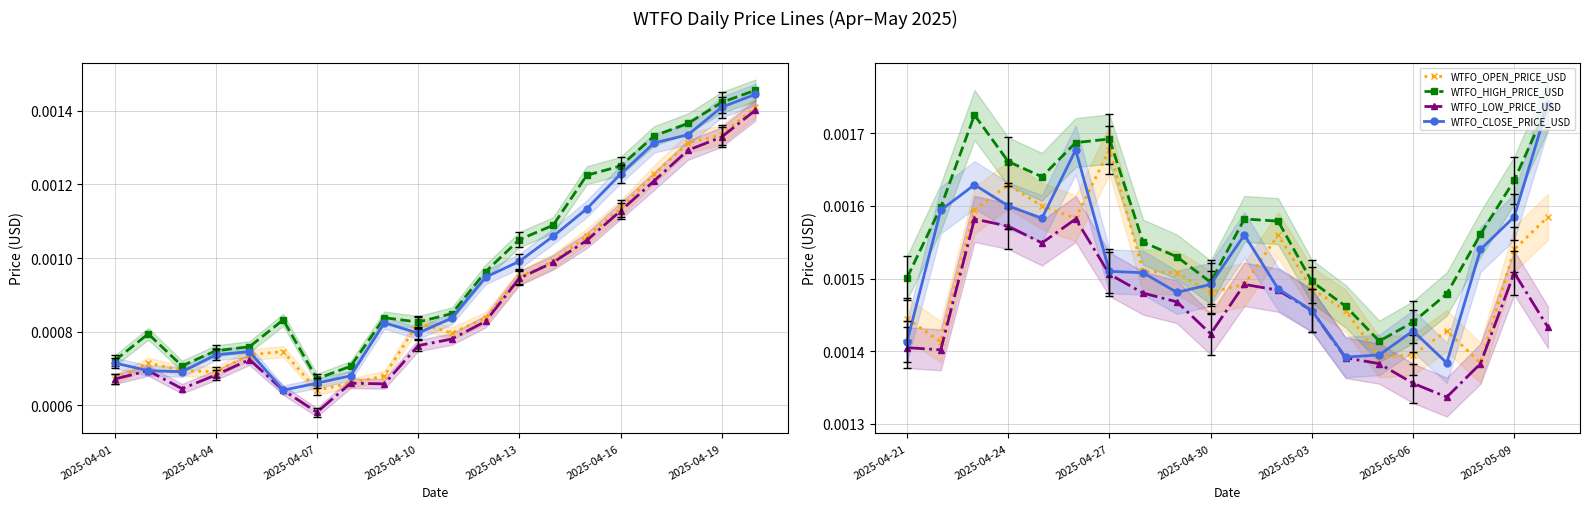

The value of WTFO_HIGH_PRICE_USD at 11 is 0.0. True or false?

False